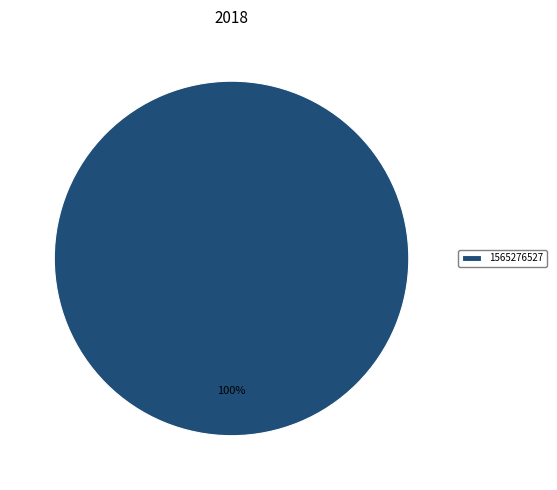

To the nearest percent, what portion does 1565276527 represent?

100%